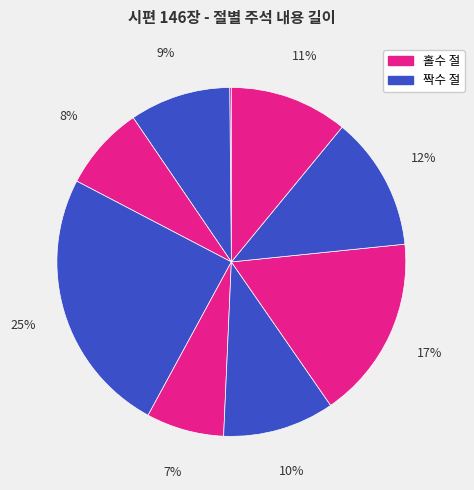

Does any single category account for the majority?

No